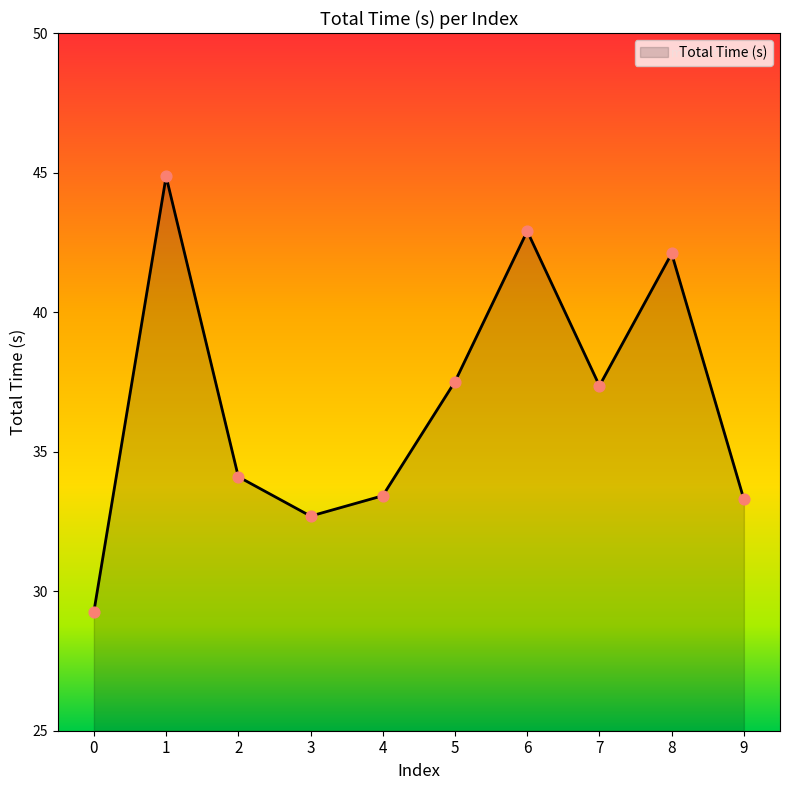

What is the ratio of the value at 1 to the value at 8?

1.1